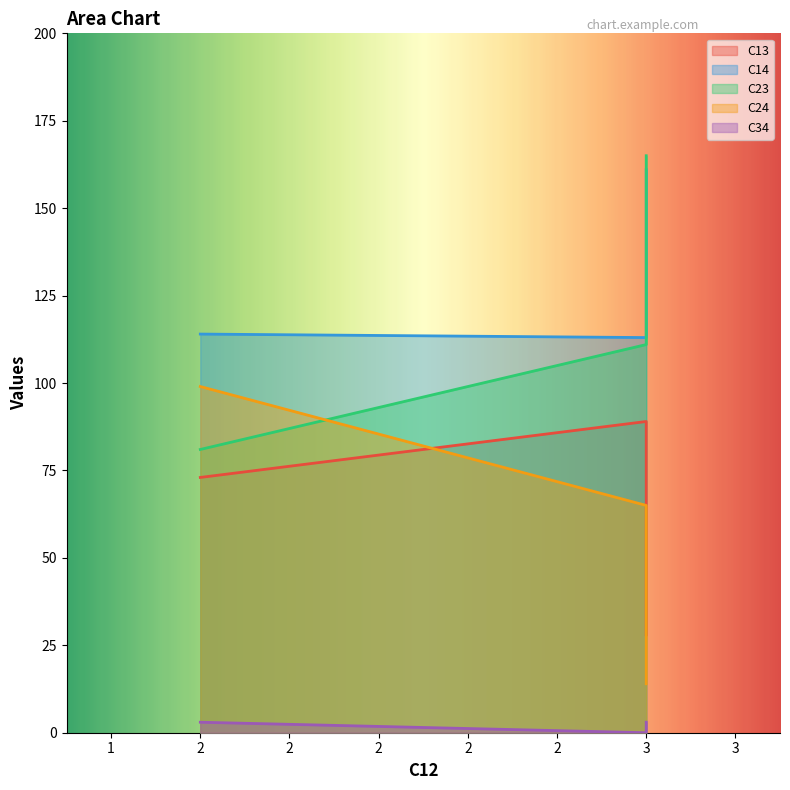

How many values in the C13 series are below 73?

1